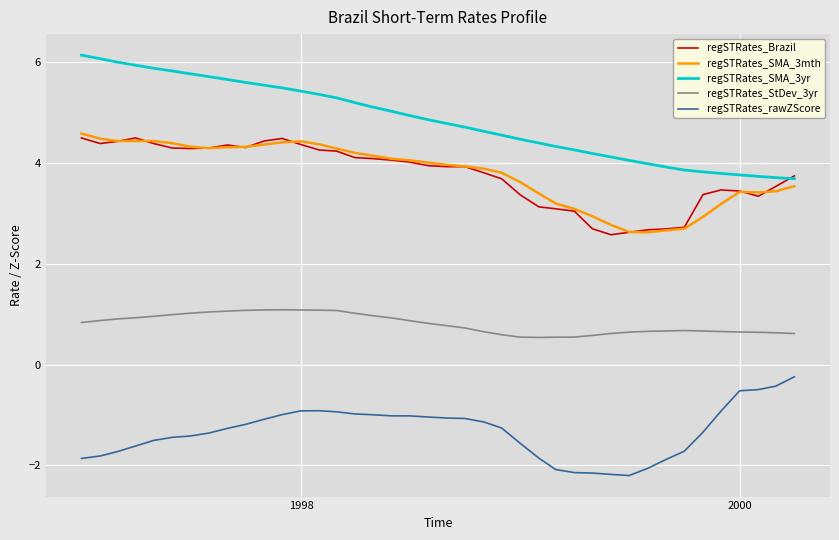

Which series has the largest total across all categories?

regSTRates_SMA_3yr